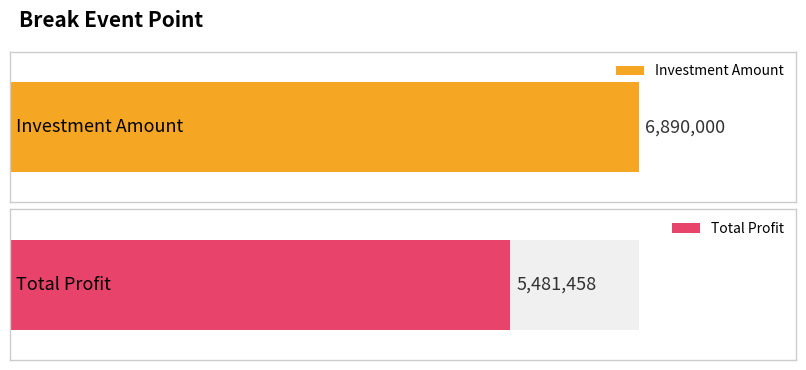

Are the bars grouped side by side (vs. stacked)?

No